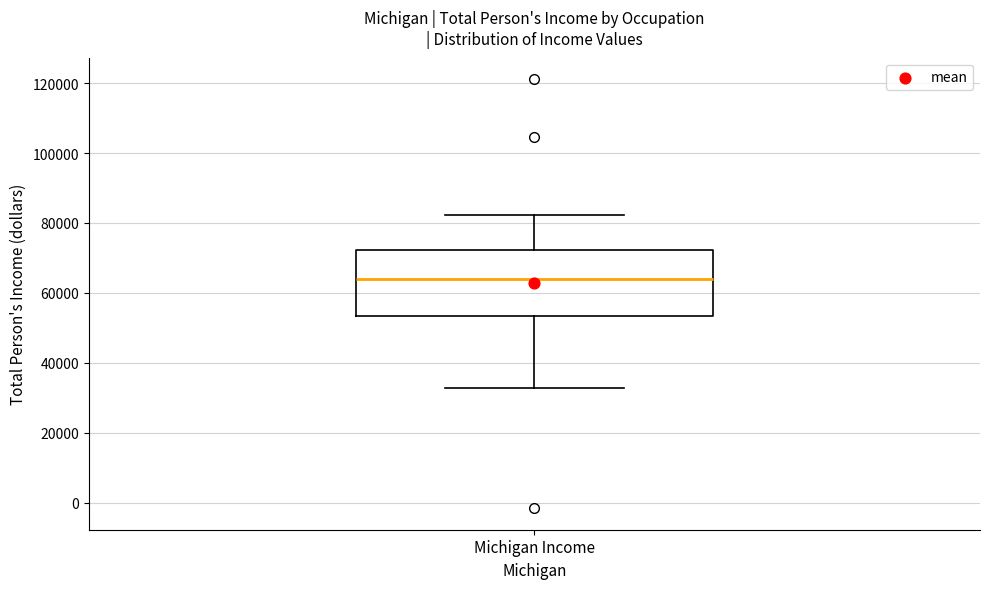

Where is the lower edge of the box for Michigan Income on the y-axis? The values are not printed on the chart, so give them approximately, as read against the axis.

54000